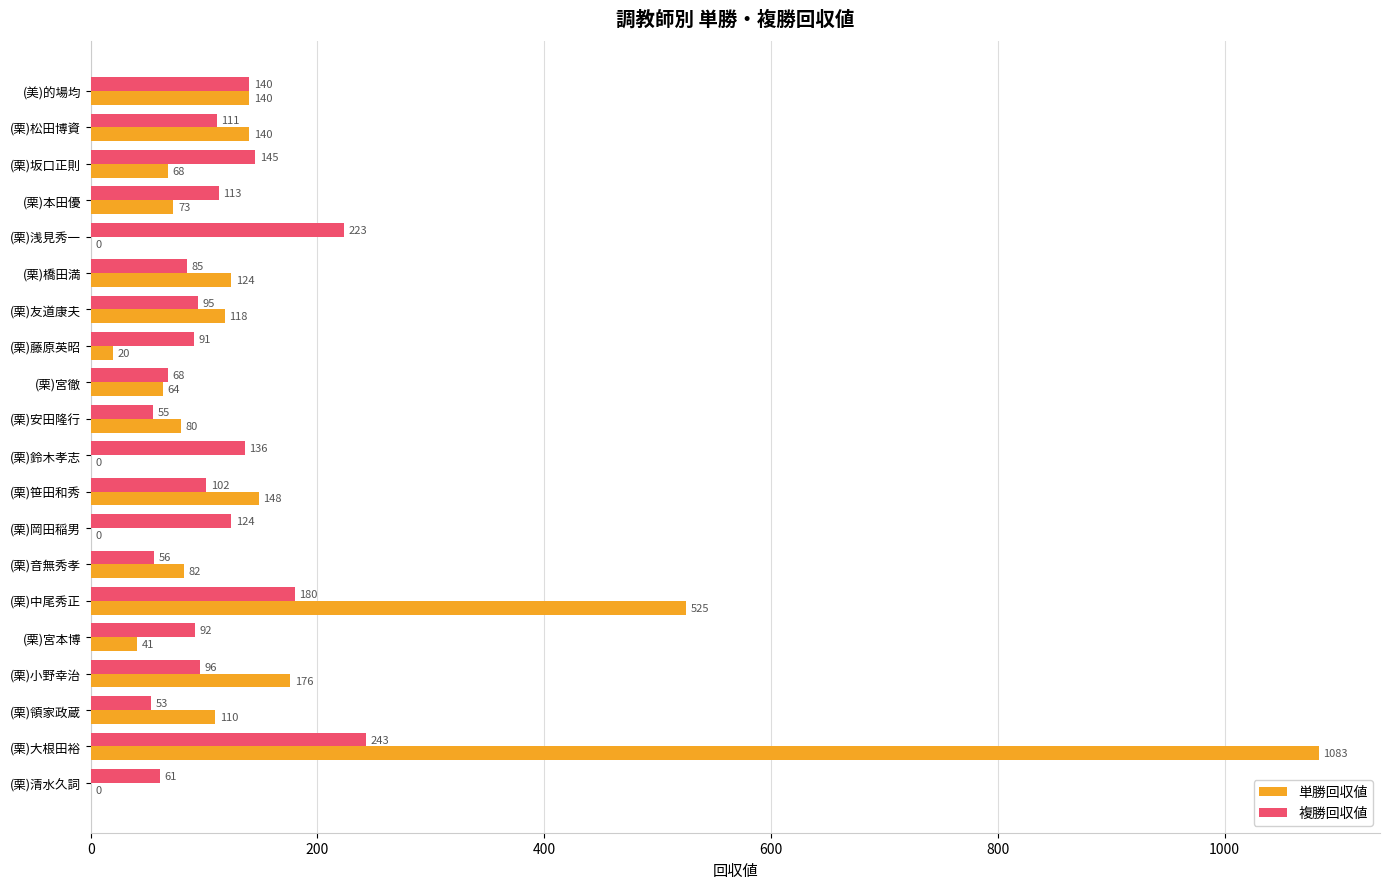

What is the total value across all series at (栗)松田博資?

251